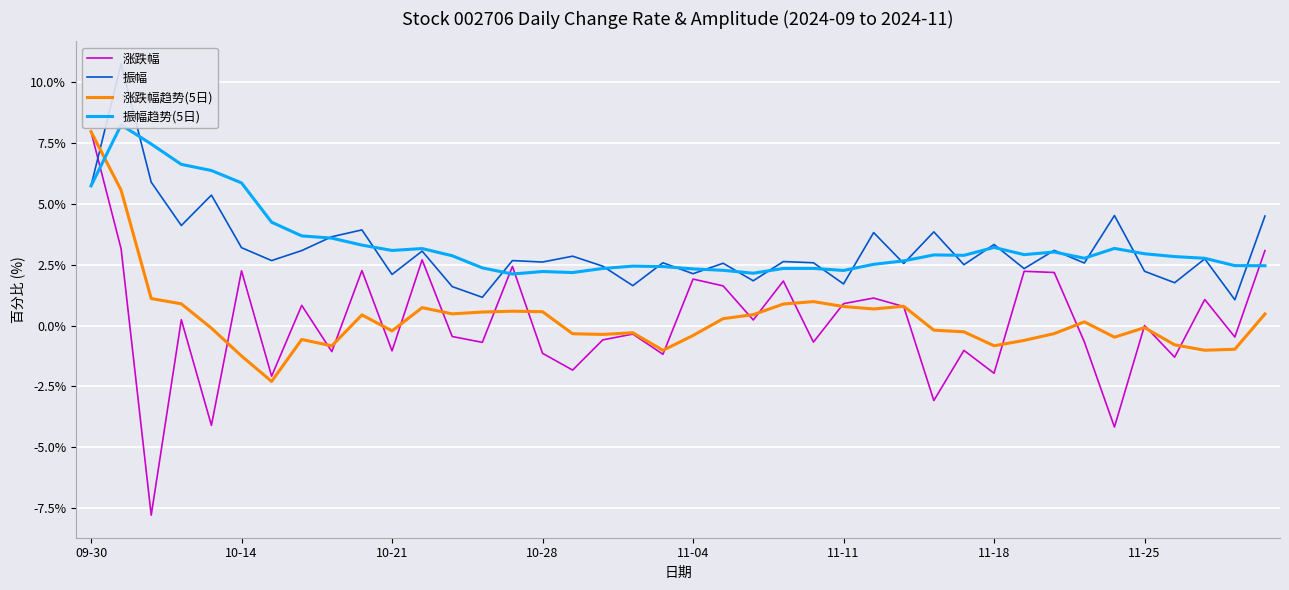

In 涨跌幅, how many points are lower than both neighbors (excluding endpoints)?

15